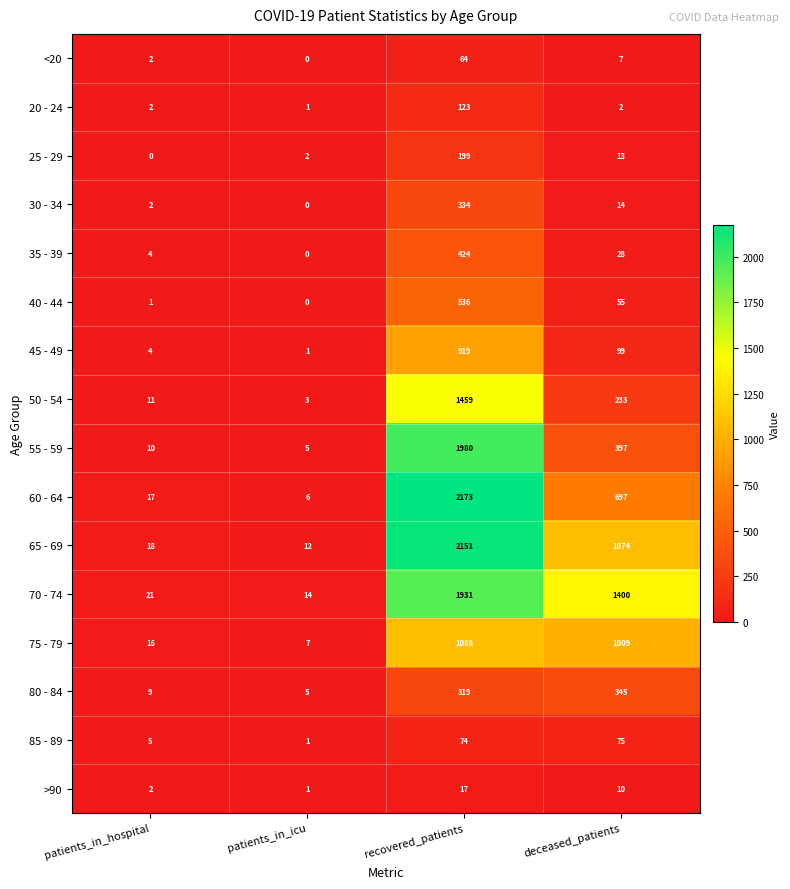

How many series are shown in this chart?

16